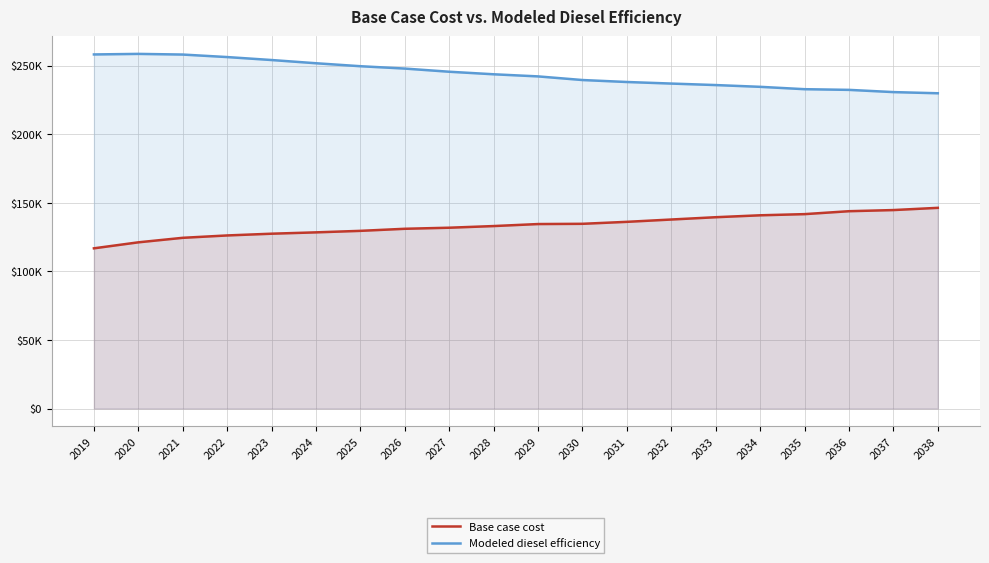

At which label is Base case cost closest to 131564?

2027